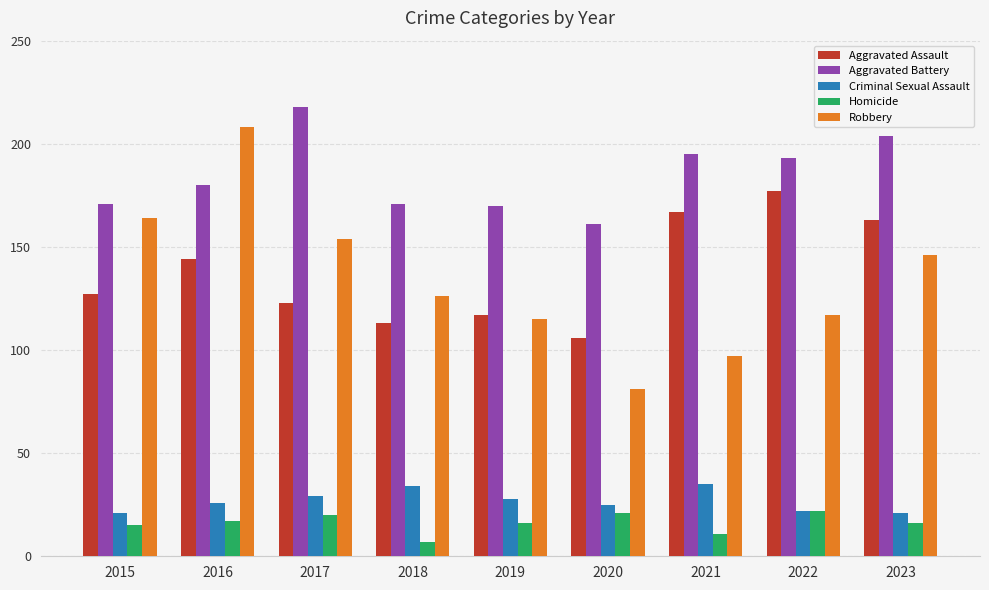

What is the maximum value for Aggravated Assault?

177